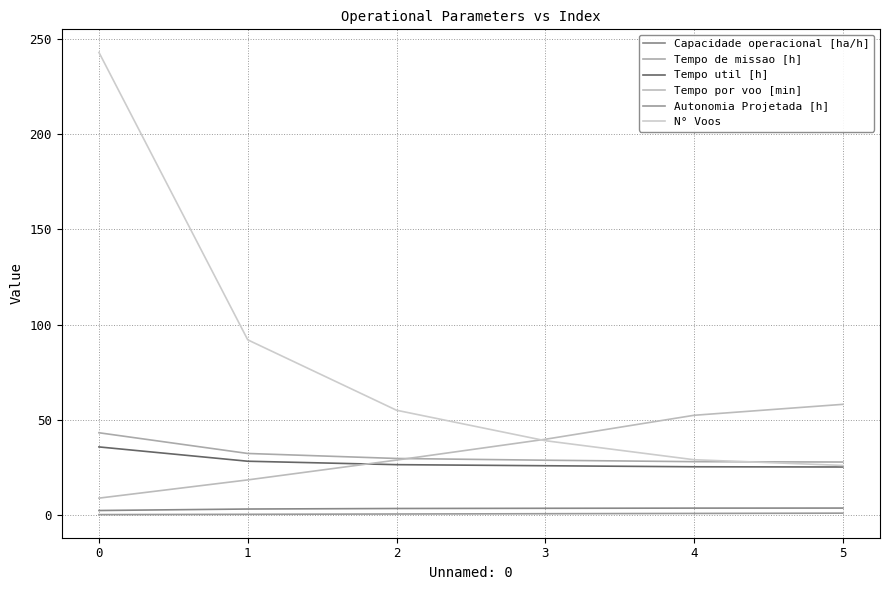

At 0, list the series in order from largest to smallest.

N° Voos, Tempo de missao [h], Tempo util [h], Tempo por voo [min], Capacidade operacional [ha/h], Autonomia Projetada [h]